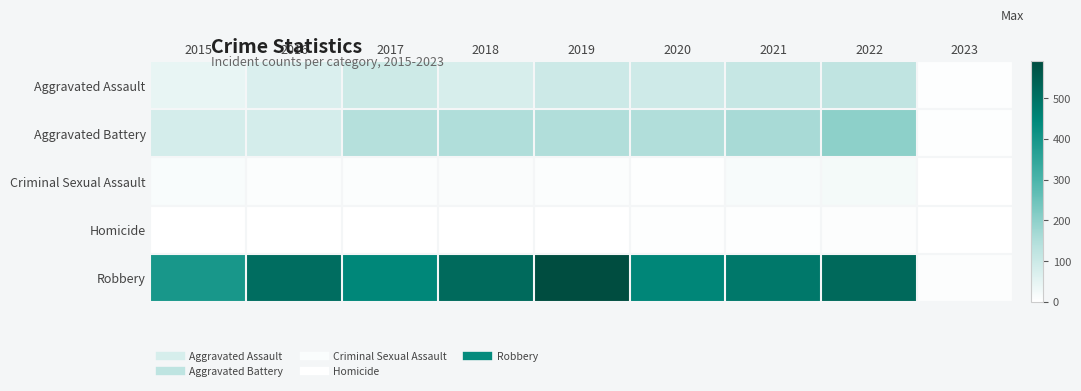

Reading left to right, extract all data points from this chart.

Aggravated Assault: 2015=46	2016=71	2017=95	2018=77	2019=98	2020=94	2021=110	2022=121	2023=3
Aggravated Battery: 2015=82	2016=82	2017=142	2018=152	2019=148	2020=150	2021=163	2022=202	2023=4
Criminal Sexual Assault: 2015=12	2016=8	2017=8	2018=11	2019=8	2020=3	2021=14	2022=22	2023=1
Homicide: 2015=0	2016=1	2017=1	2018=1	2019=2	2020=3	2021=4	2022=5	2023=0
Robbery: 2015=395	2016=510	2017=446	2018=519	2019=591	2020=450	2021=484	2022=520	2023=6